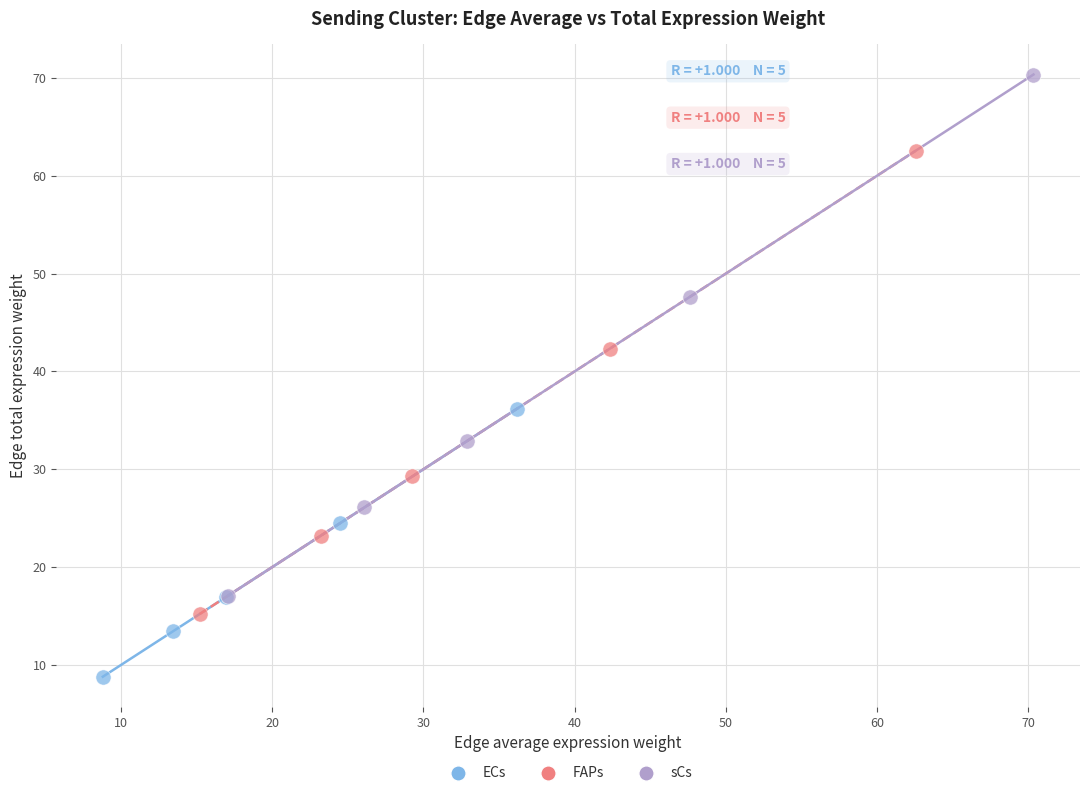

Which series contains the highest Y value?

sCs